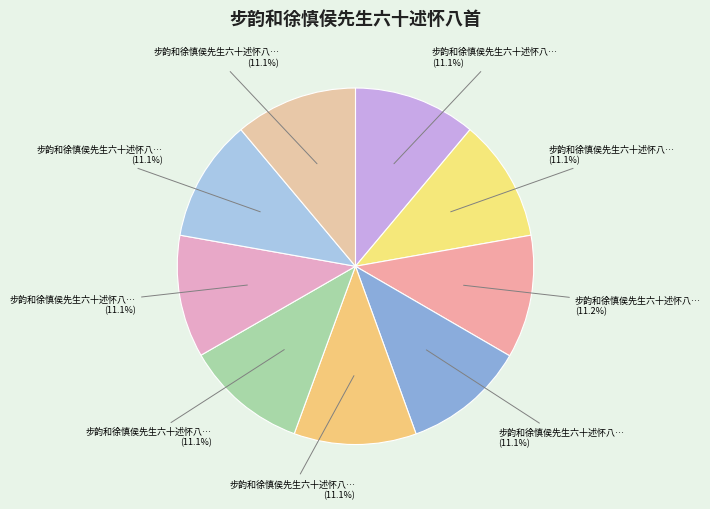

Which category has the biggest portion of the pie?

步韵和徐慎侯先生六十述怀八首